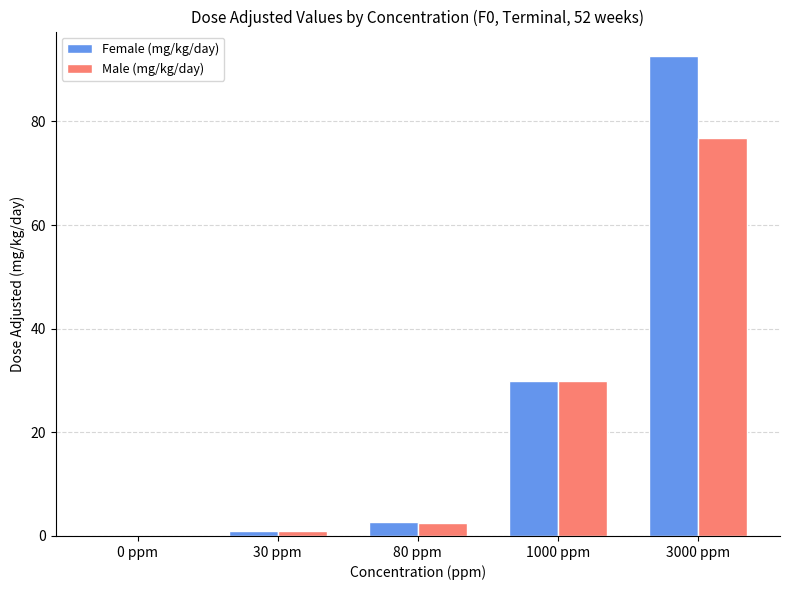

Is the value of Male (mg/kg/day) at 1000 ppm greater than the value of Female (mg/kg/day) at 80 ppm?

Yes